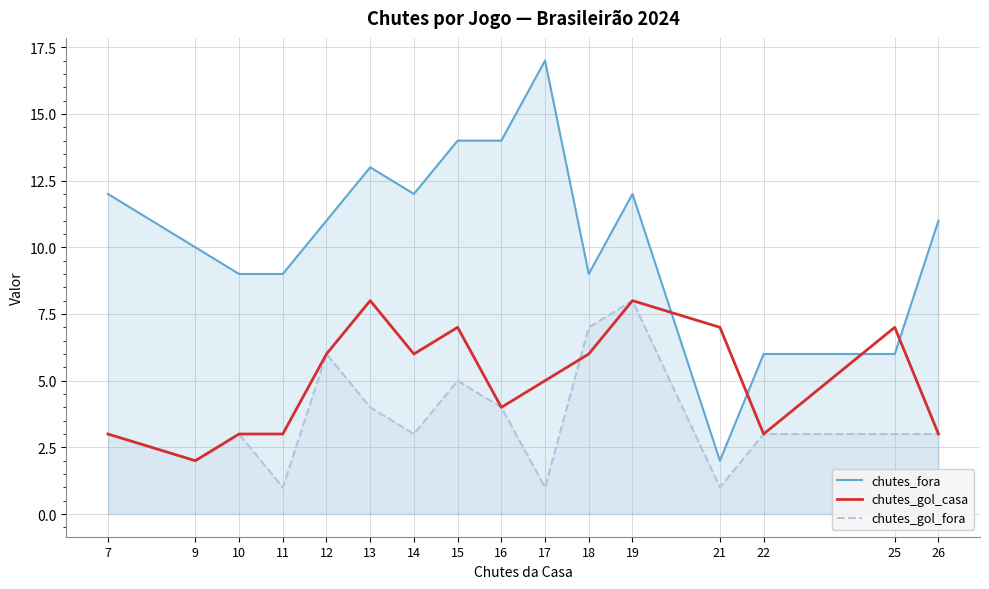

What is the sum of all chutes_gol_fora values?

57